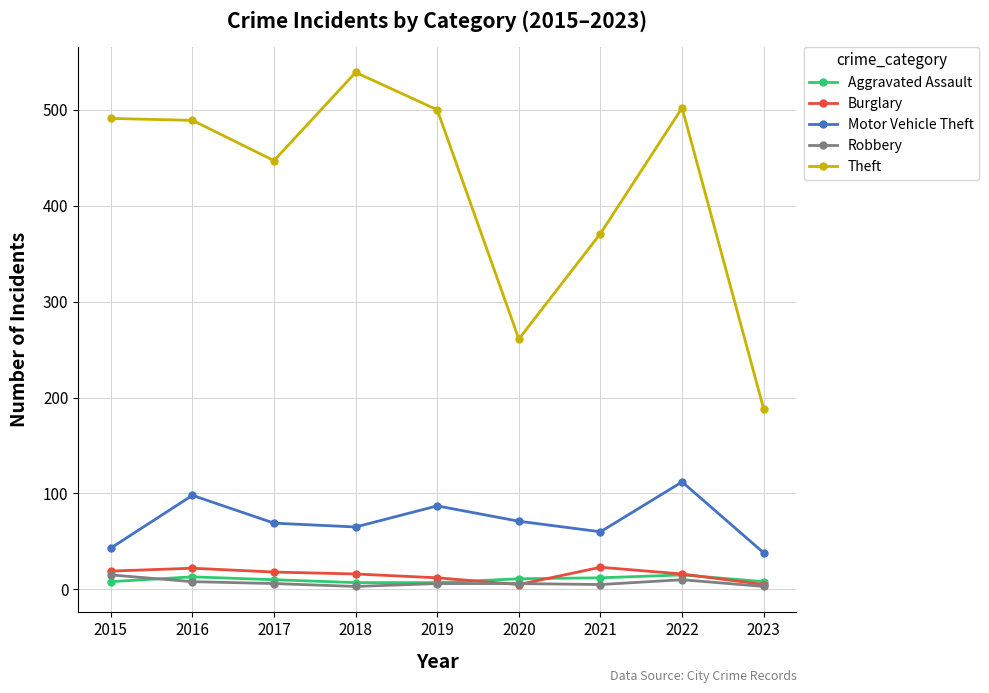

Is the value of Theft at 2016 greater than the value of Motor Vehicle Theft at 2015?

Yes